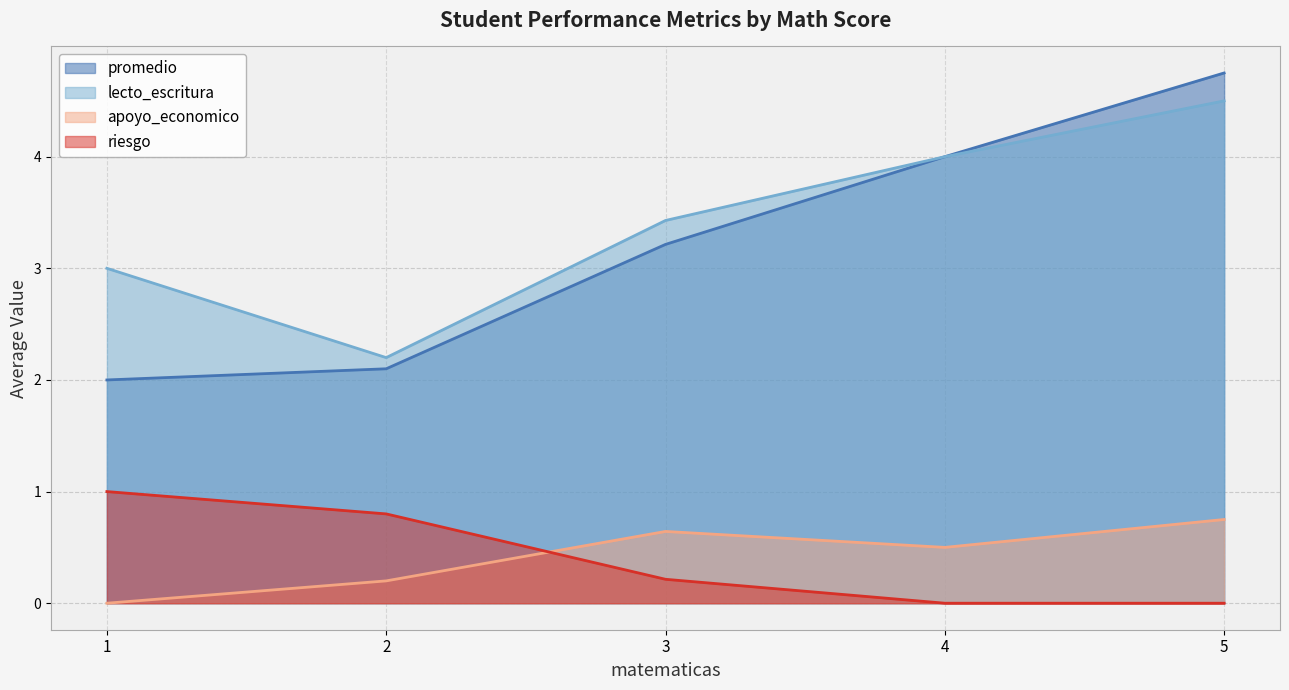

The value of promedio at 4 is 4.0. True or false?

True